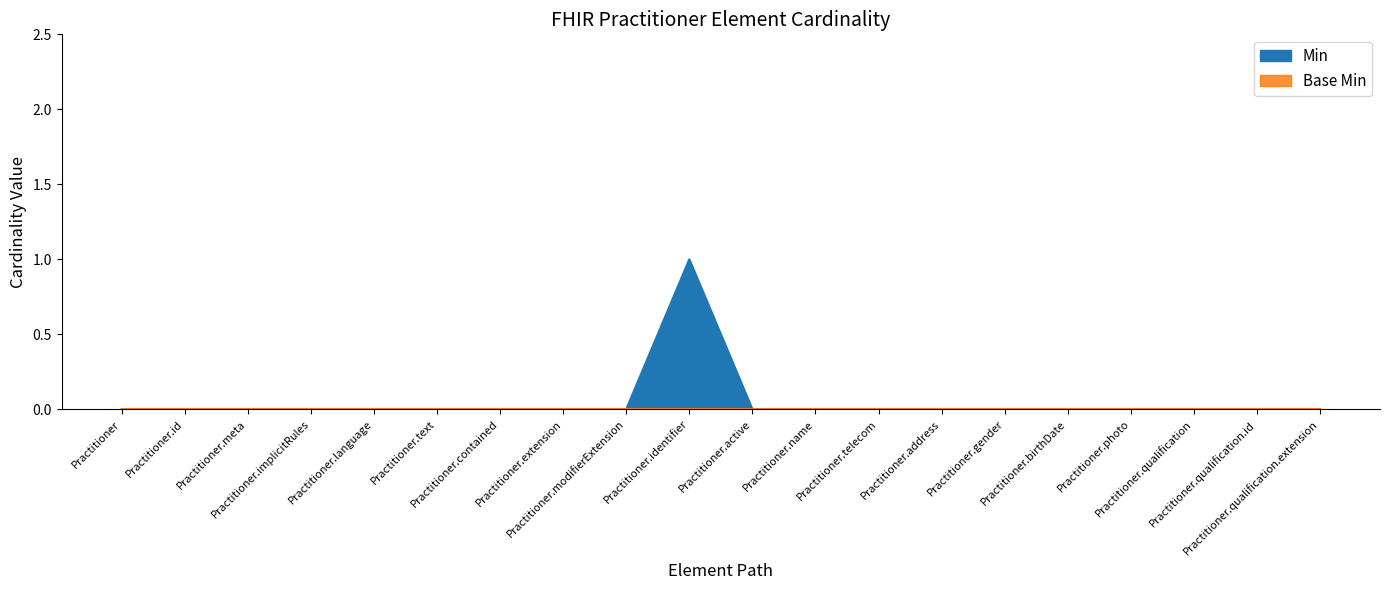

Reading left to right, list all the values displayed in this chart.

0	0	0	0	0	0	0	0	0	1	0	0	0	0	0	0	0	0	0	0